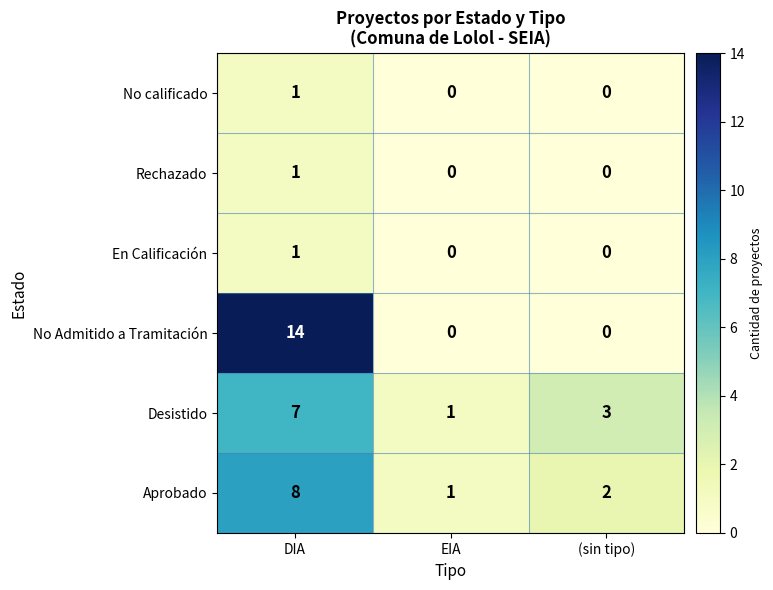

Count the Aprobado values in the range 1 to 8.

3